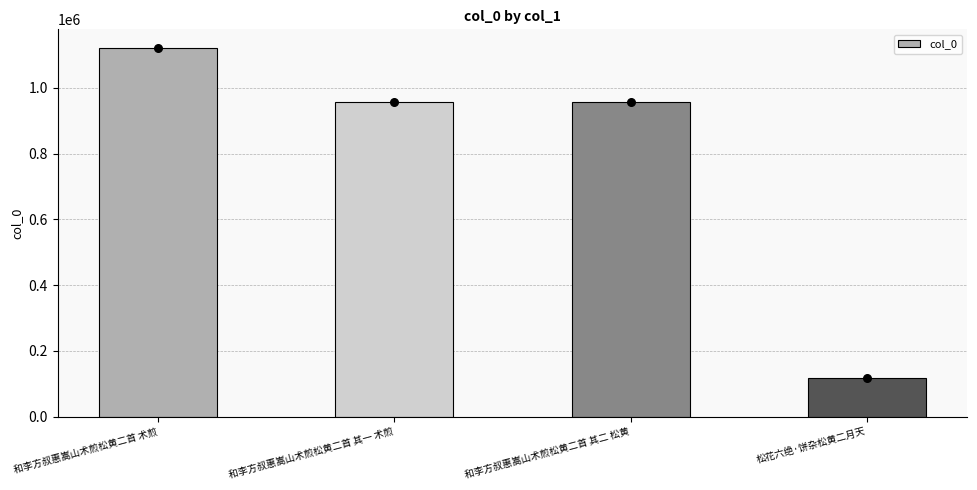

What is the change in value from 和李方叔惠嵩山术煎松黄二首 术煎 to 和李方叔惠嵩山术煎松黄二首 其一 术煎?

-164295